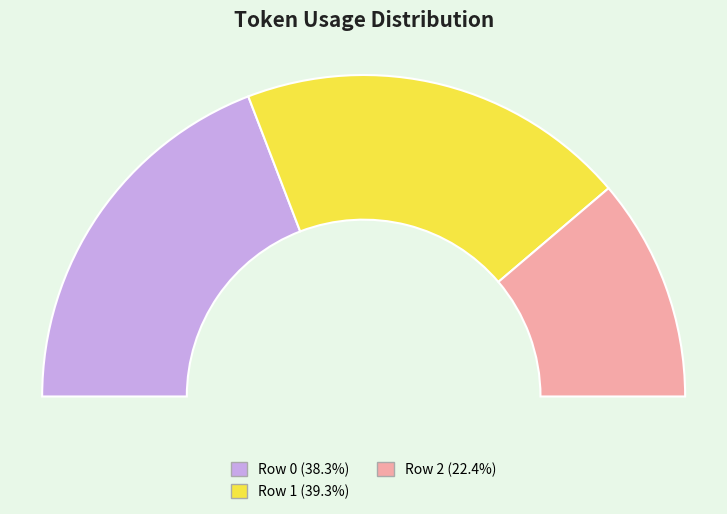

To the nearest percent, what is the average slice percentage?

33%